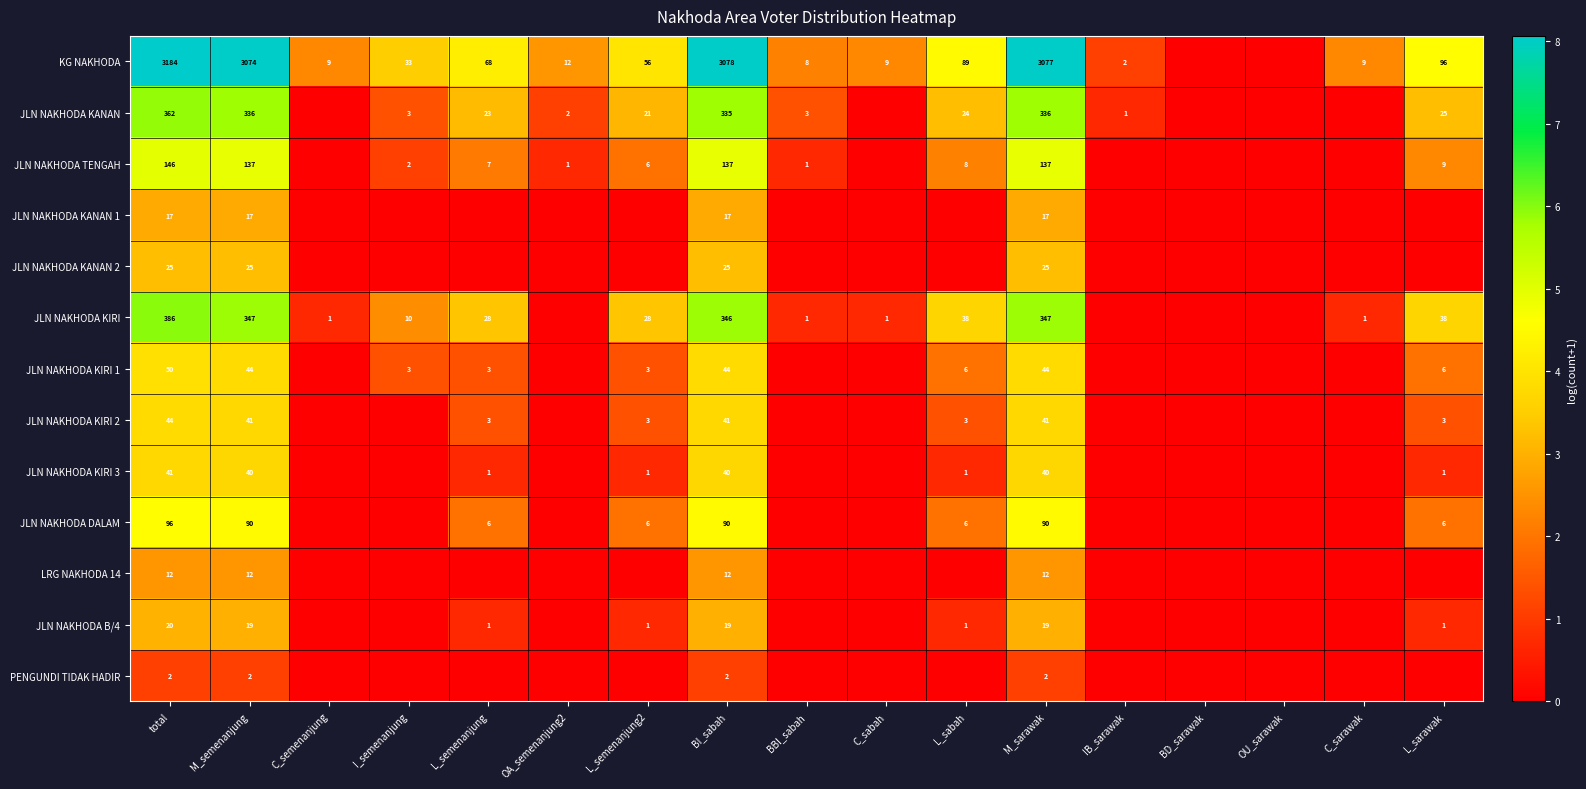

The JLN NAKHODA KIRI 1 series shows 18 at BI_sabah. True or false?

False